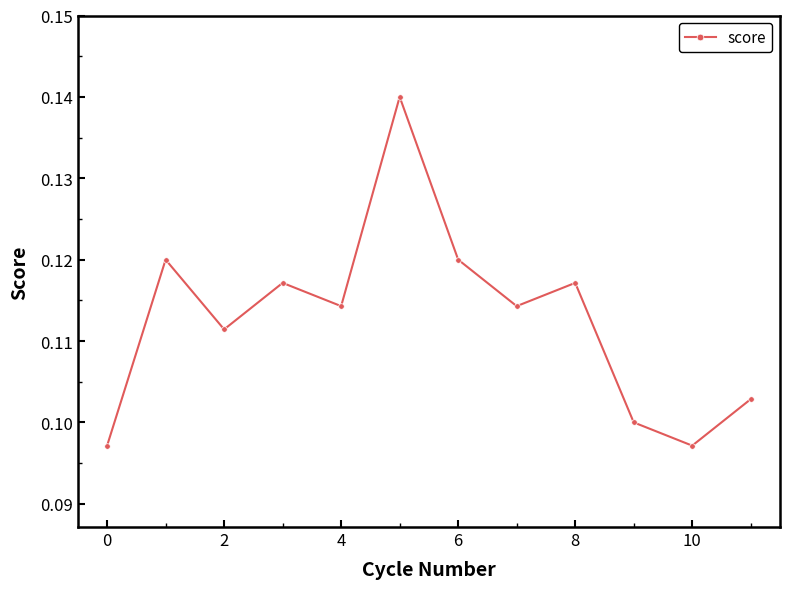

How many values are between 0 and 1?

12